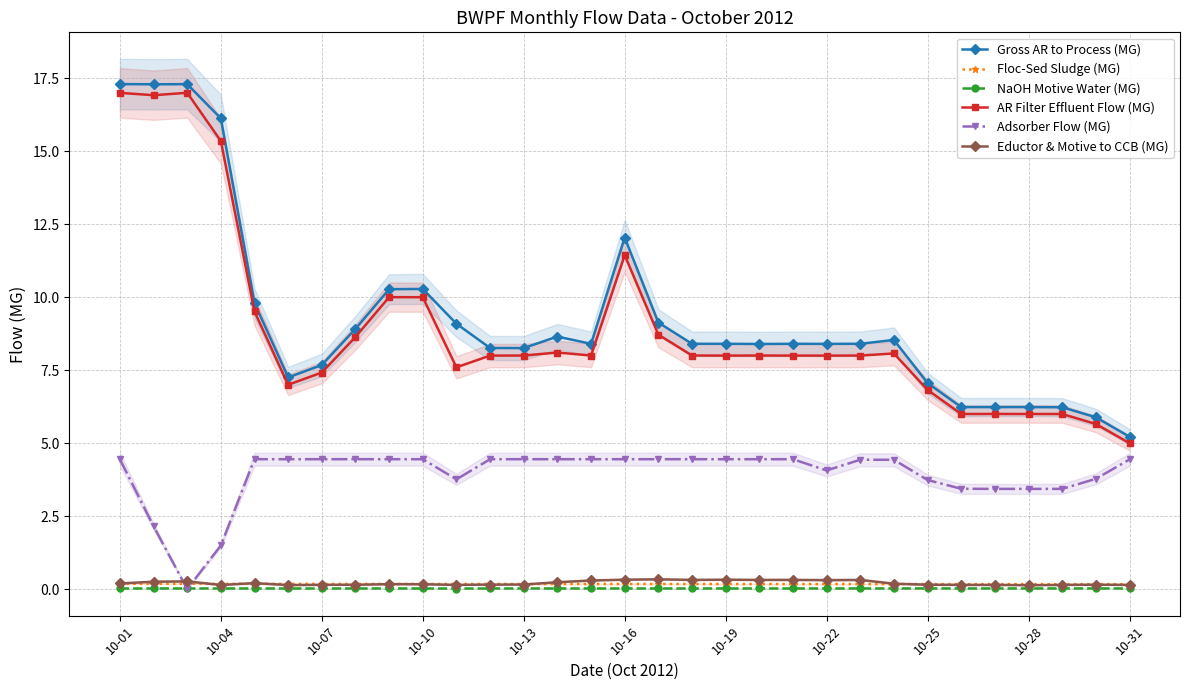

The value of Gross AR to Process (MG) at 29 is 7.8. True or false?

False